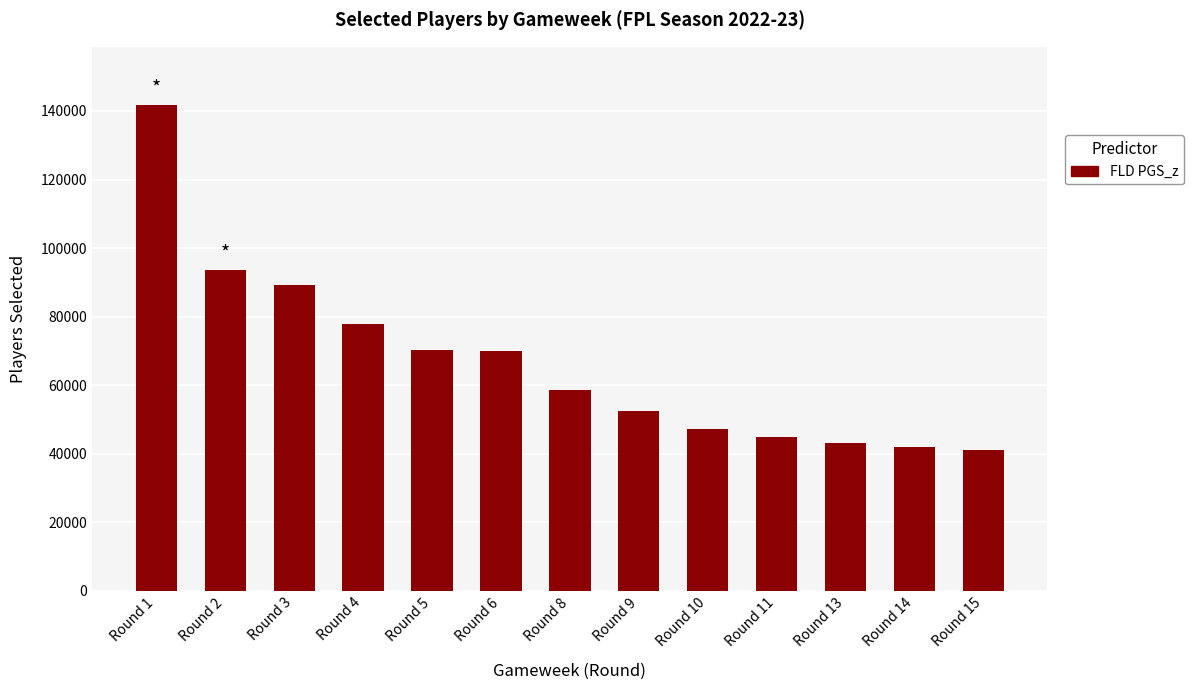

Is it true that the value at Round 4 is 77762?

True